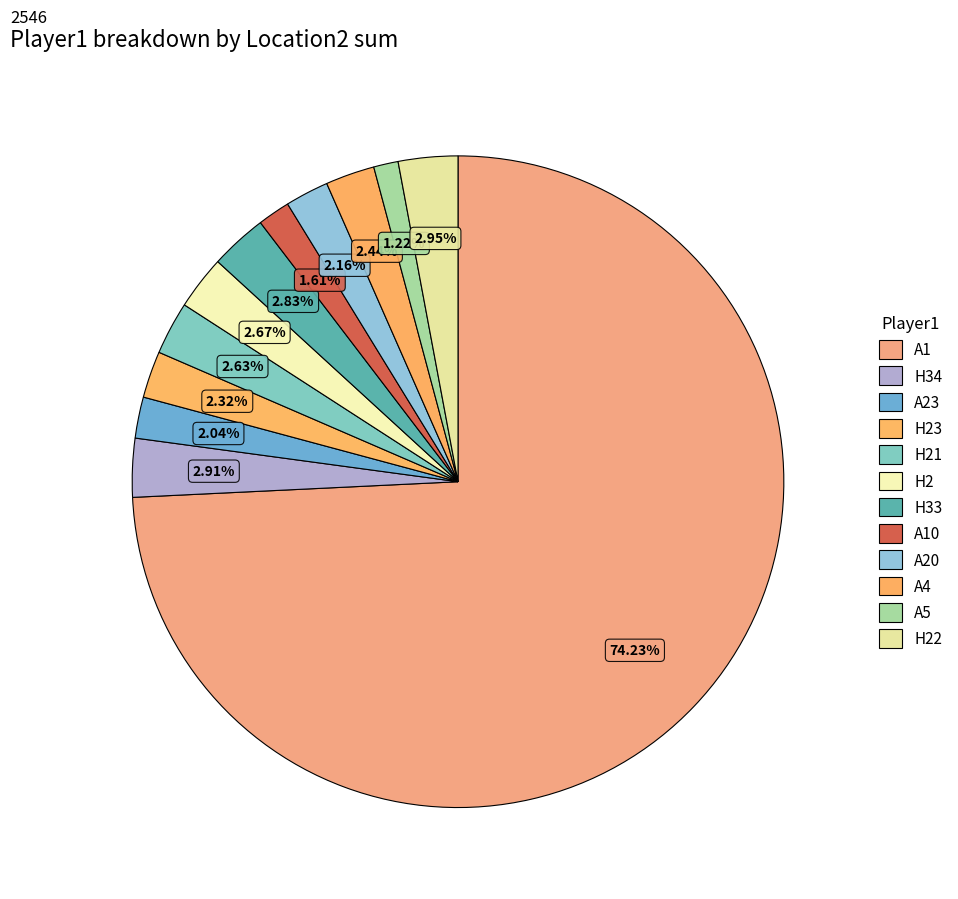

Rank the categories by value from lowest to highest.

A5, A10, A23, A20, H23, A4, H21, H2, H33, H34, H22, A1